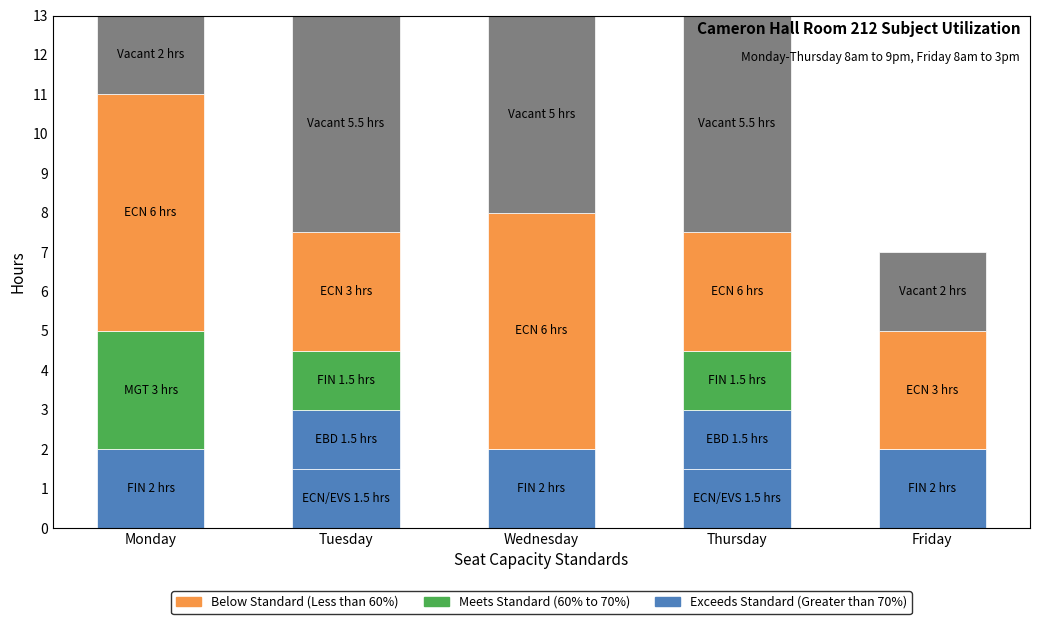

List the series in order of their peak value, highest first.

Below Standard (Less than 60%), Vacant, Meets Standard (60% to 70%), Exceeds Standard (Greater than 70%)